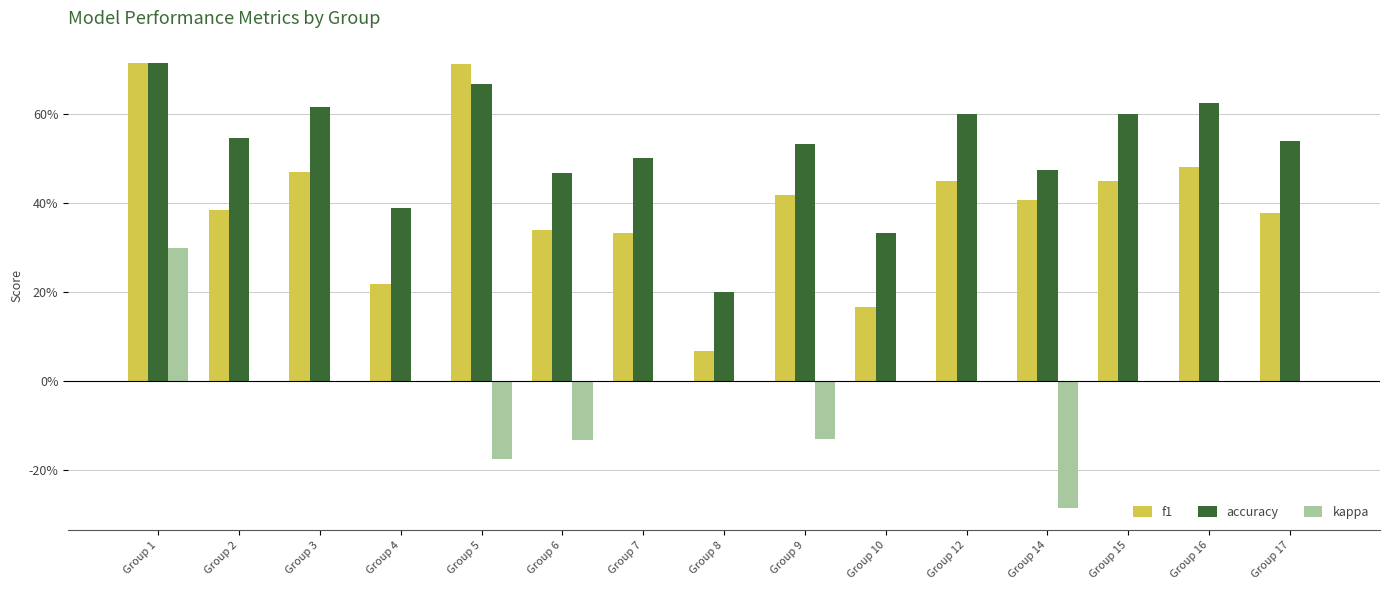

Are the bars grouped side by side (vs. stacked)?

Yes